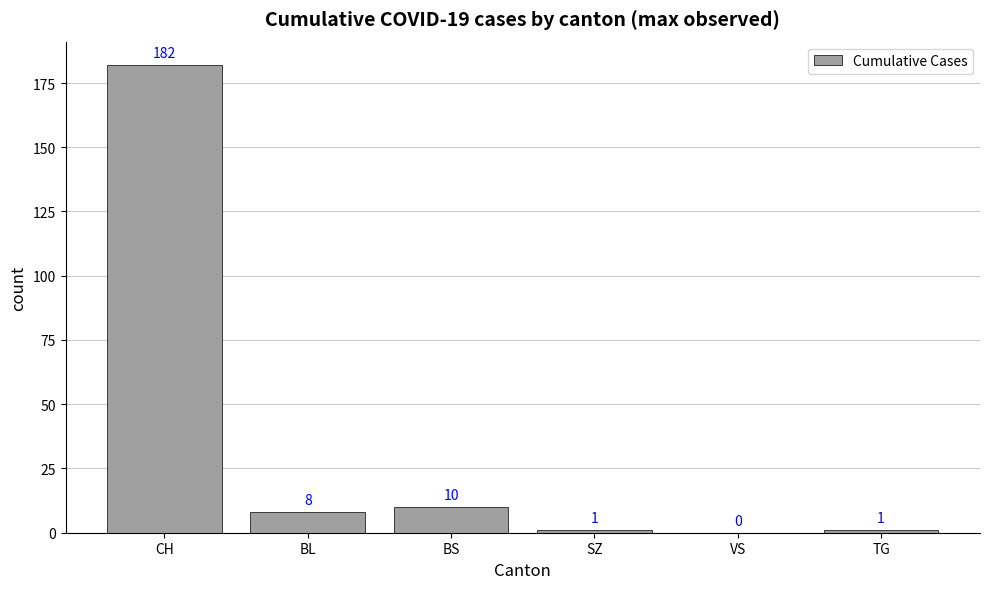

What is the average value?

34